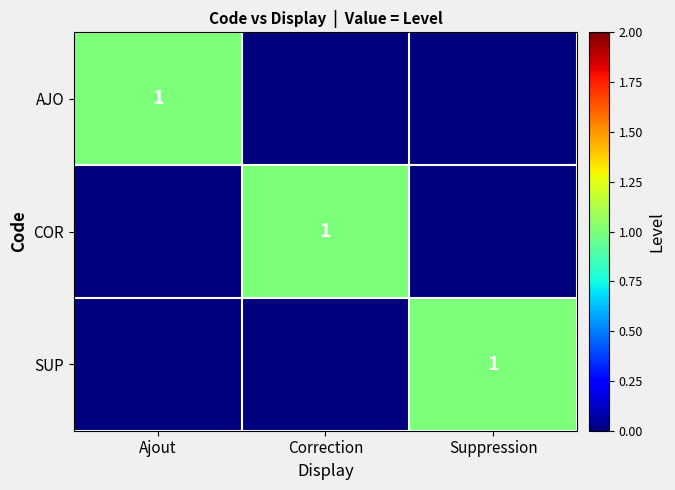

The AJO series shows 1 at Ajout. True or false?

True